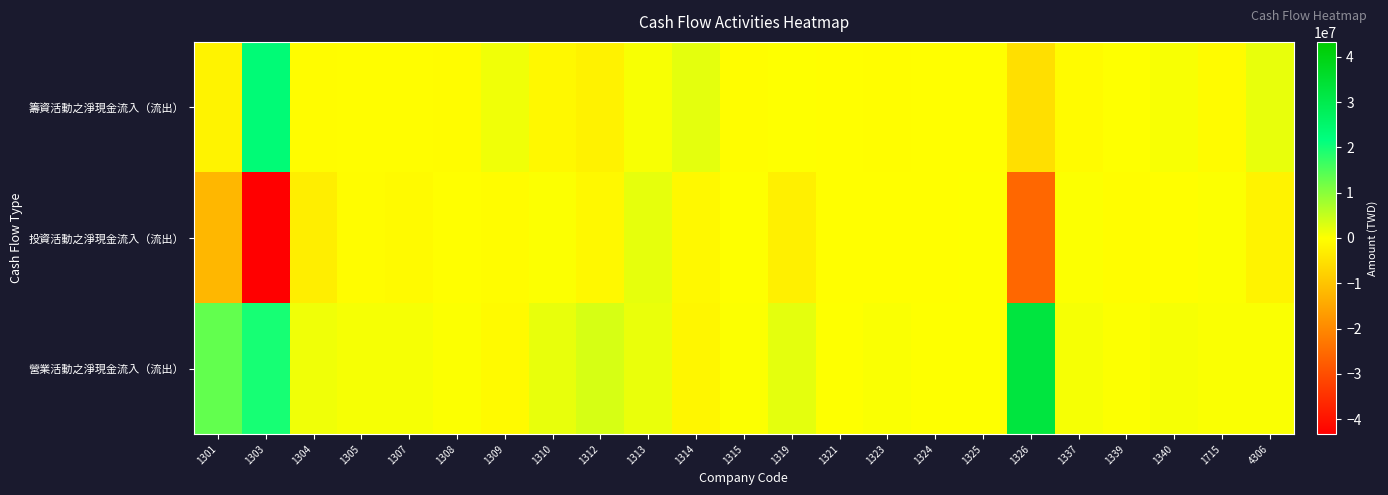

Rank the series at 1310 from highest to lowest value.

營業活動之淨現金流入（流出）, 投資活動之淨現金流入（流出）, 籌資活動之淨現金流入（流出）